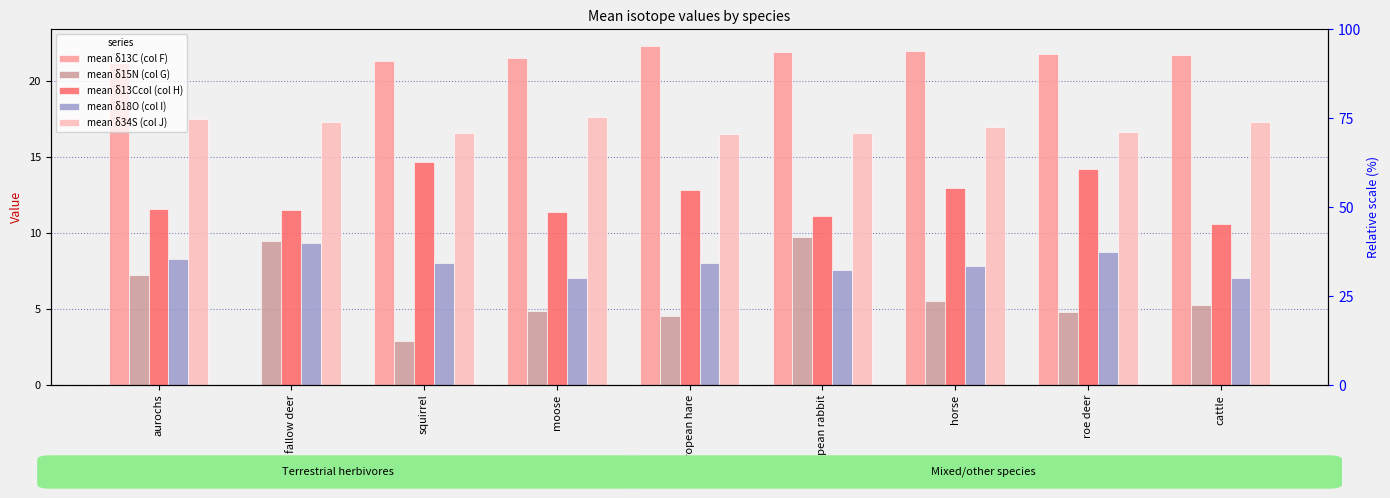

Reading left to right, list all the values displayed in this chart.

mean δ13C (col F): aurochs=21.2	fallow deer=0.0	squirrel=21.3	moose=21.5	European hare=22.3	European rabbit=21.9	horse=22.0	roe deer=21.7	cattle=21.7
mean δ15N (col G): aurochs=7.3	fallow deer=9.4	squirrel=2.9	moose=4.9	European hare=4.5	European rabbit=9.7	horse=5.5	roe deer=4.8	cattle=5.3
mean δ13Ccol (col H): aurochs=11.6	fallow deer=11.5	squirrel=14.6	moose=11.4	European hare=12.8	European rabbit=11.1	horse=12.9	roe deer=14.2	cattle=10.6
mean δ18O (col I): aurochs=8.3	fallow deer=9.4	squirrel=8.0	moose=7.0	European hare=8.0	European rabbit=7.6	horse=7.8	roe deer=8.7	cattle=7.0
mean δ34S (col J): aurochs=17.5	fallow deer=17.3	squirrel=16.5	moose=17.6	European hare=16.5	European rabbit=16.6	horse=16.9	roe deer=16.6	cattle=17.3